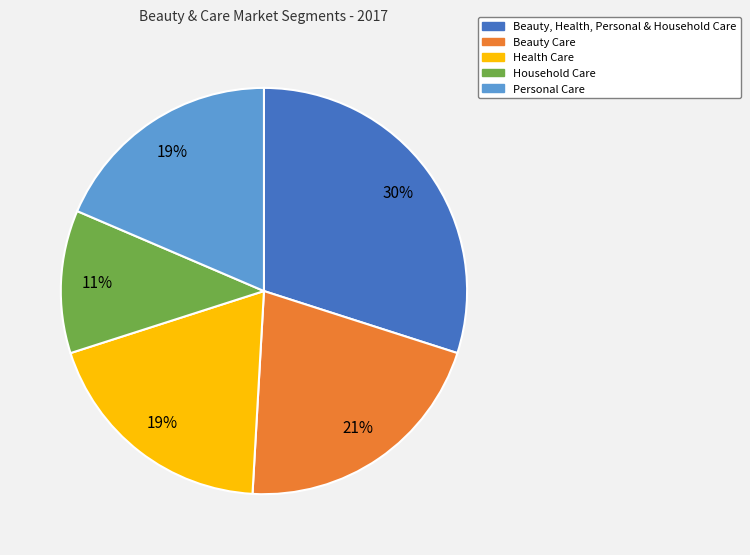

Do Personal Care and Beauty, Health, Personal & Household Care together represent more than half of the pie?

No